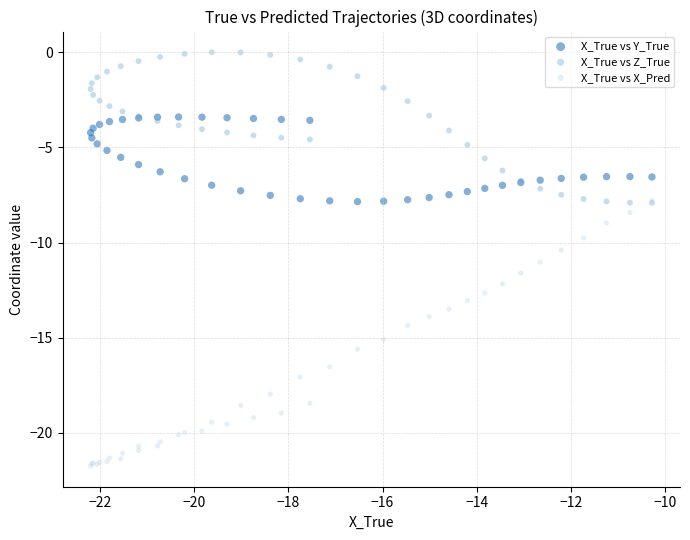

Which series has the widest spread of Y values?

X_True vs X_Pred